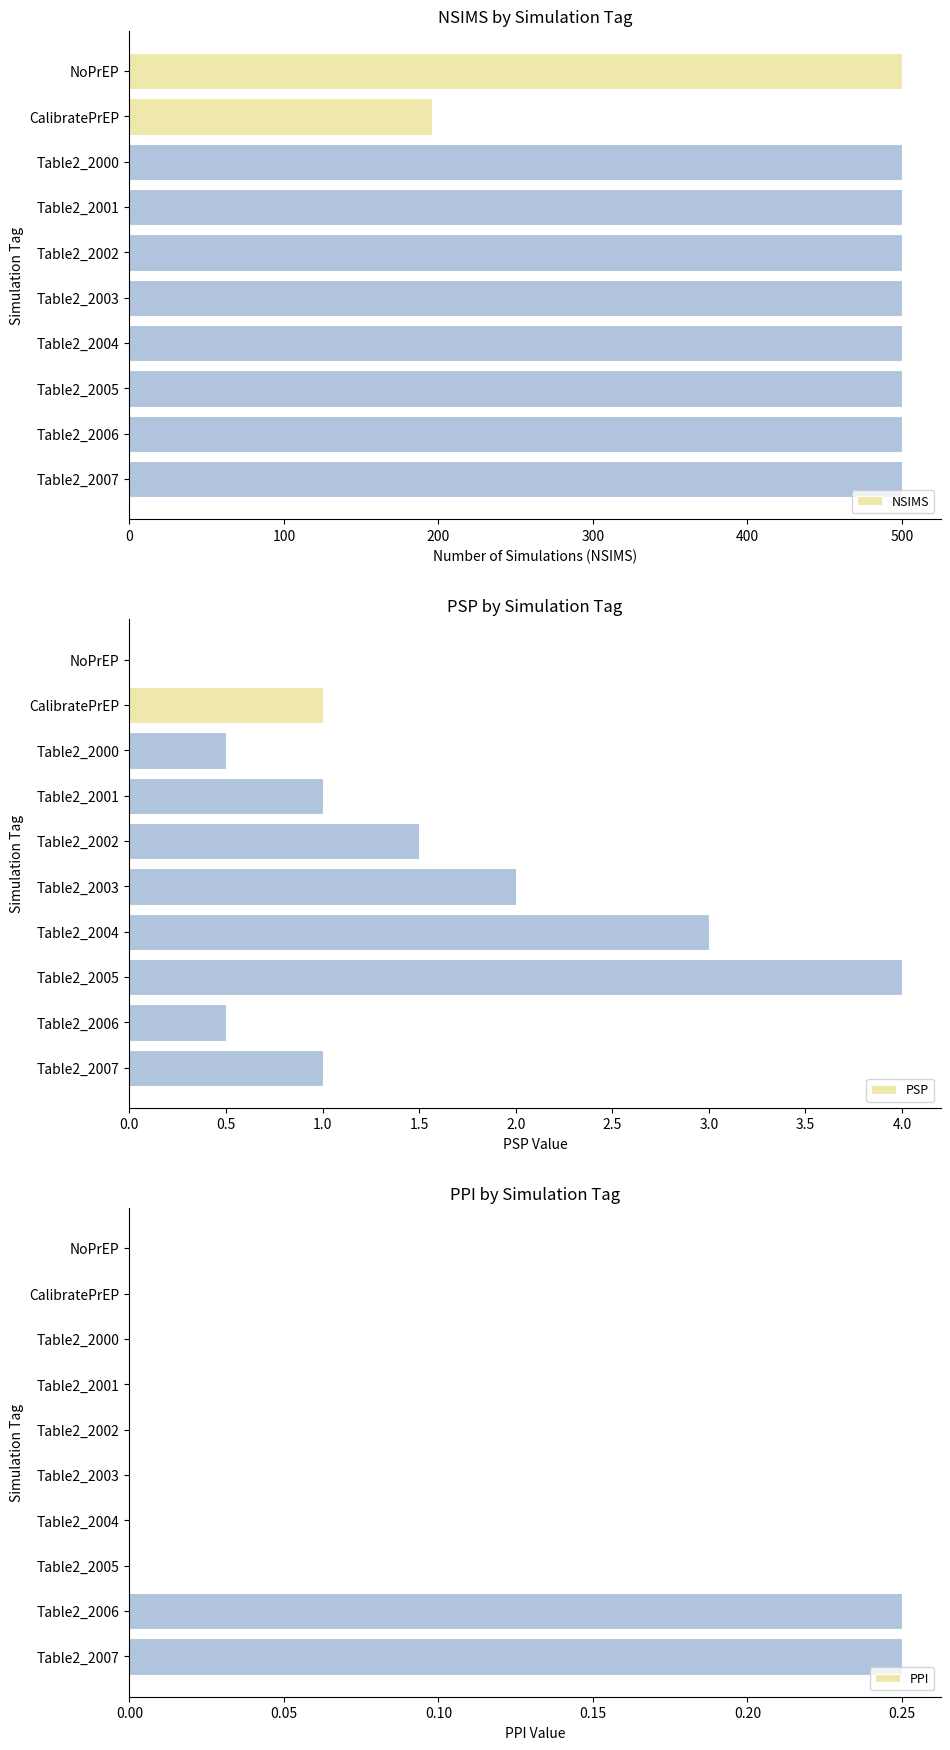

The NSIMS series shows 500 at Table2_2003. True or false?

True